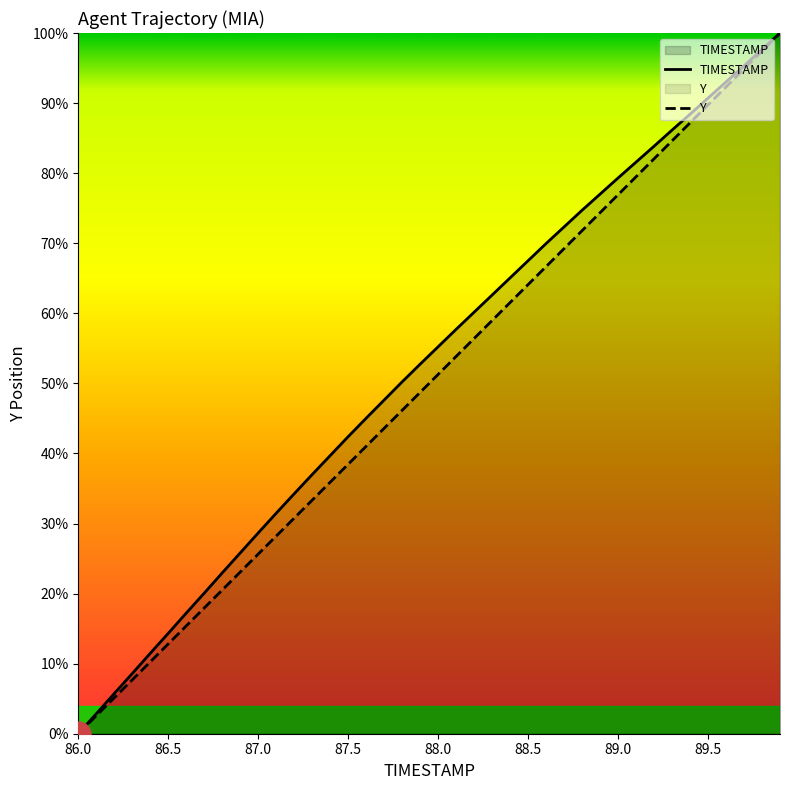

True or false: Y and TIMESTAMP cross at least once.

False